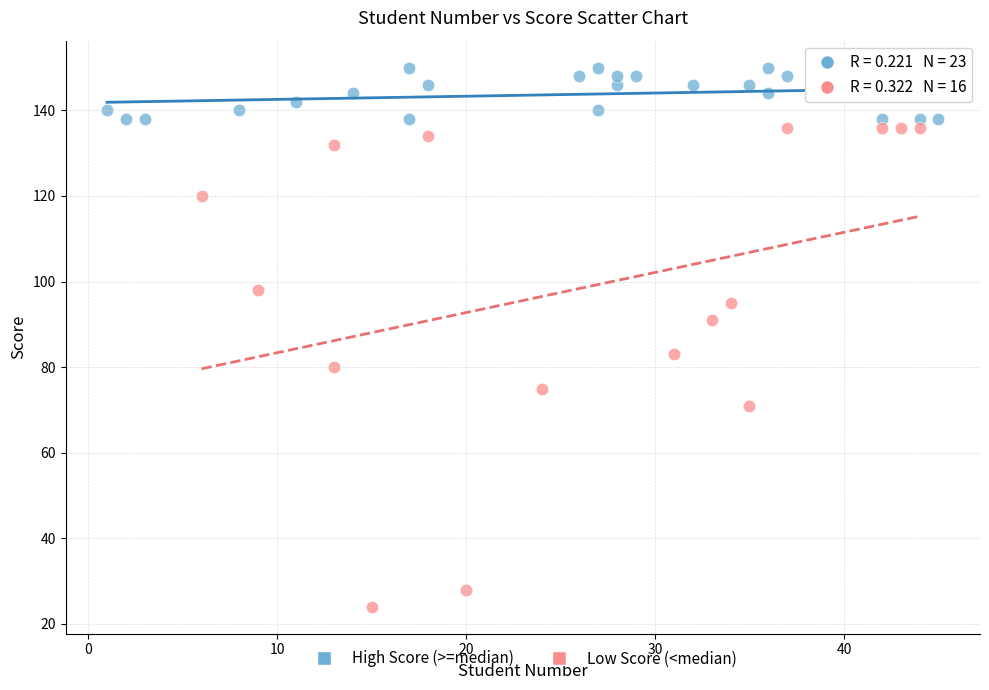

What are all the series names shown in the legend?

High Score (>=median), Low Score (<median)